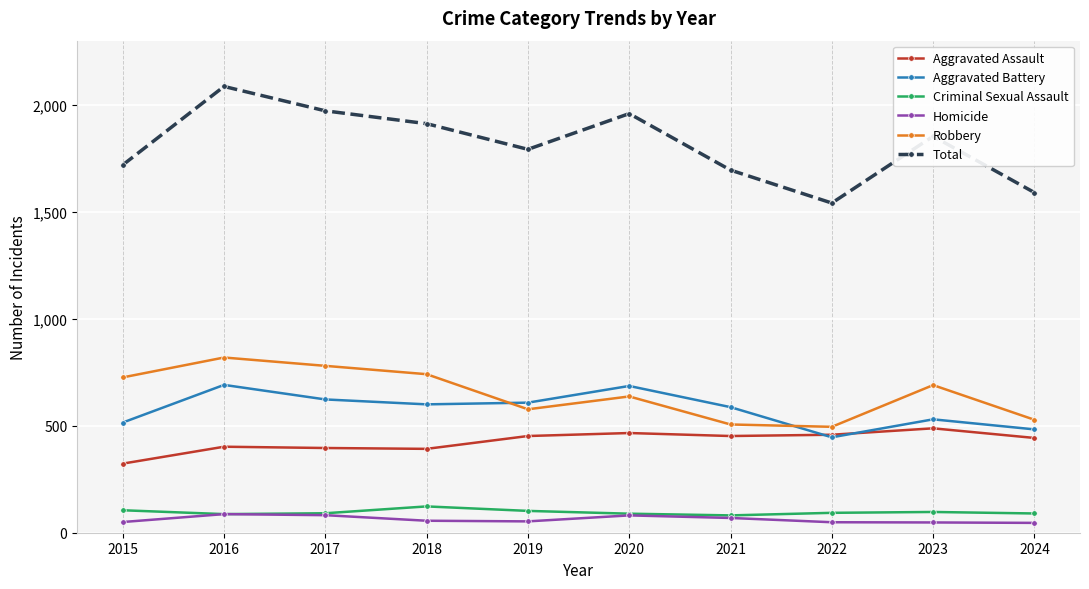

At how many categories does at least one series exceed 1233?

10